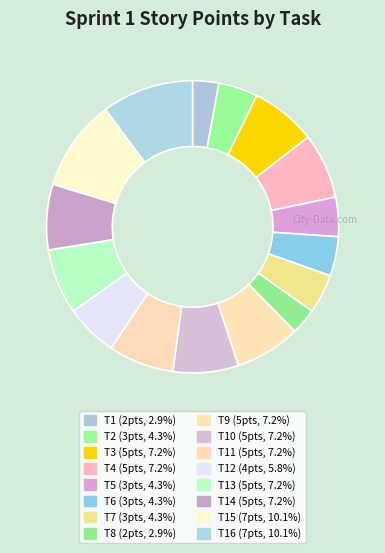

Count the number of slices in the pie.

16